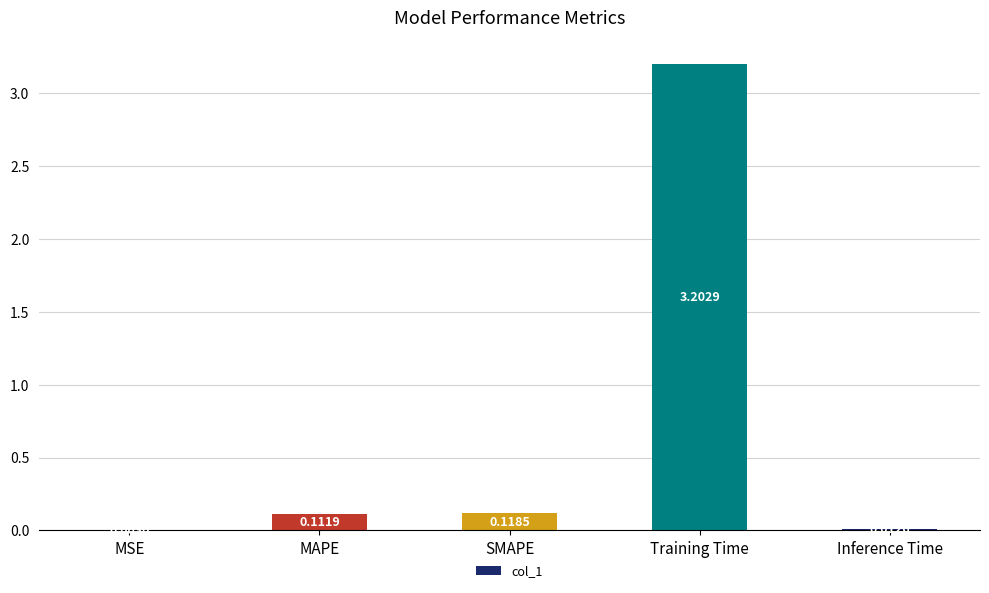

What is the average value?

0.7